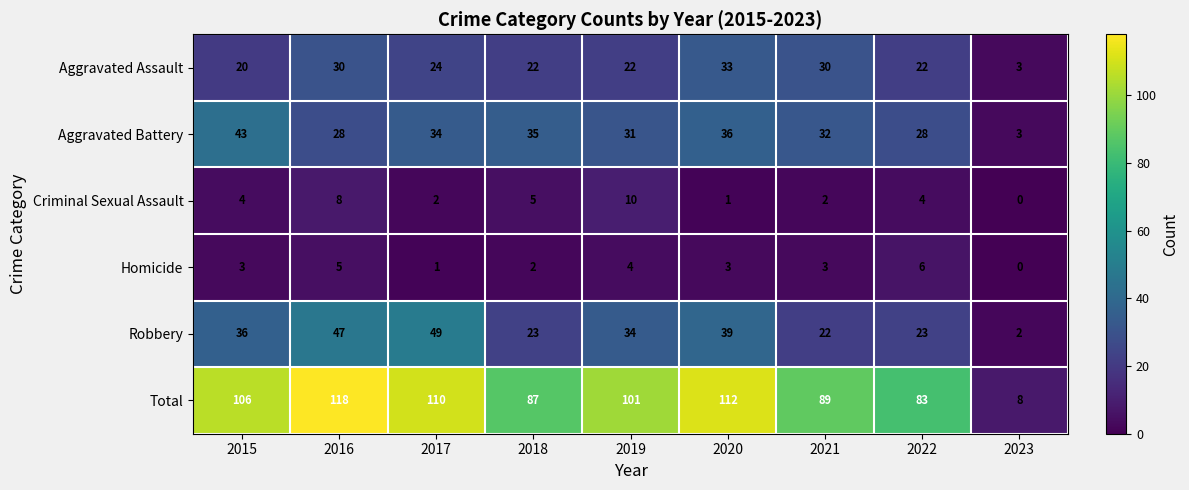

What is the difference between the maximum and minimum values in the Aggravated Assault series?

30